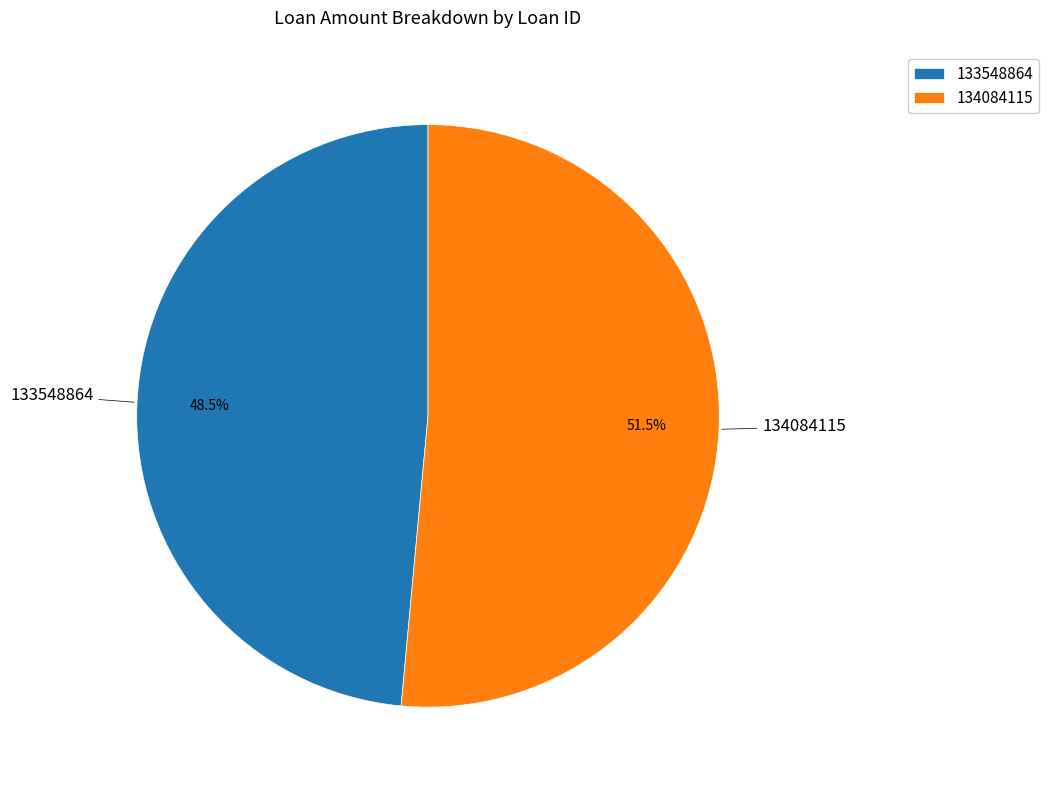

What is the largest slice in the pie chart?

134084115